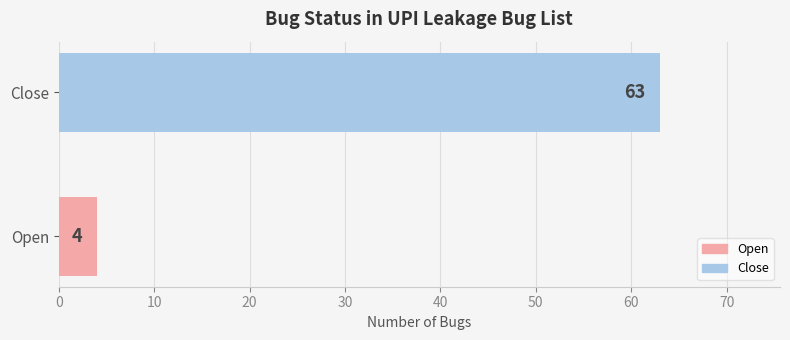

What is the change in value from Open to Close?

+59